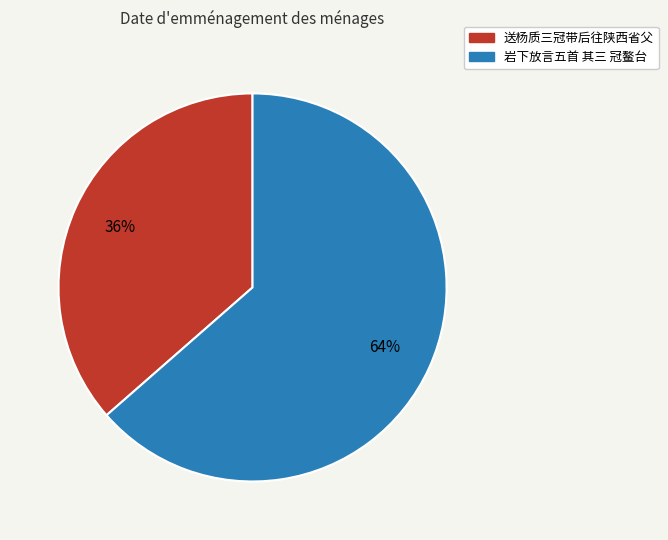

Which slice is the largest?

岩下放言五首 其三 冠鳌台